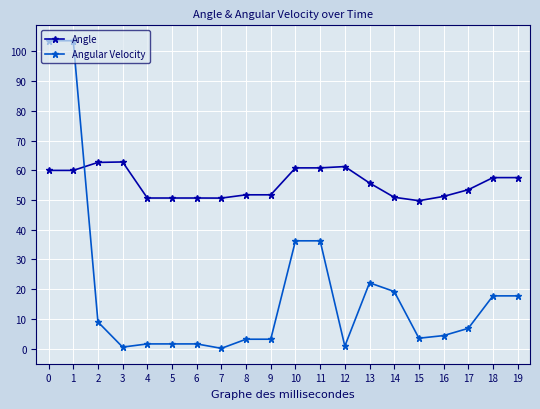

The Angular Velocity series shows 3.2 at 9. True or false?

True